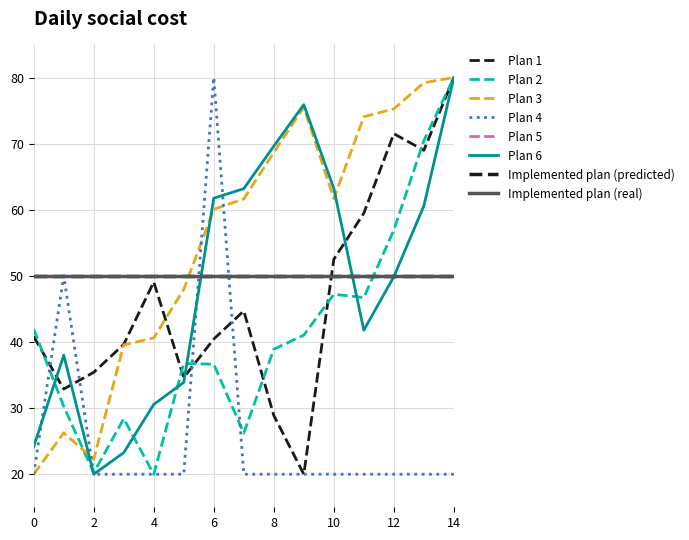

Is this an area chart (filled region under the line)?

No